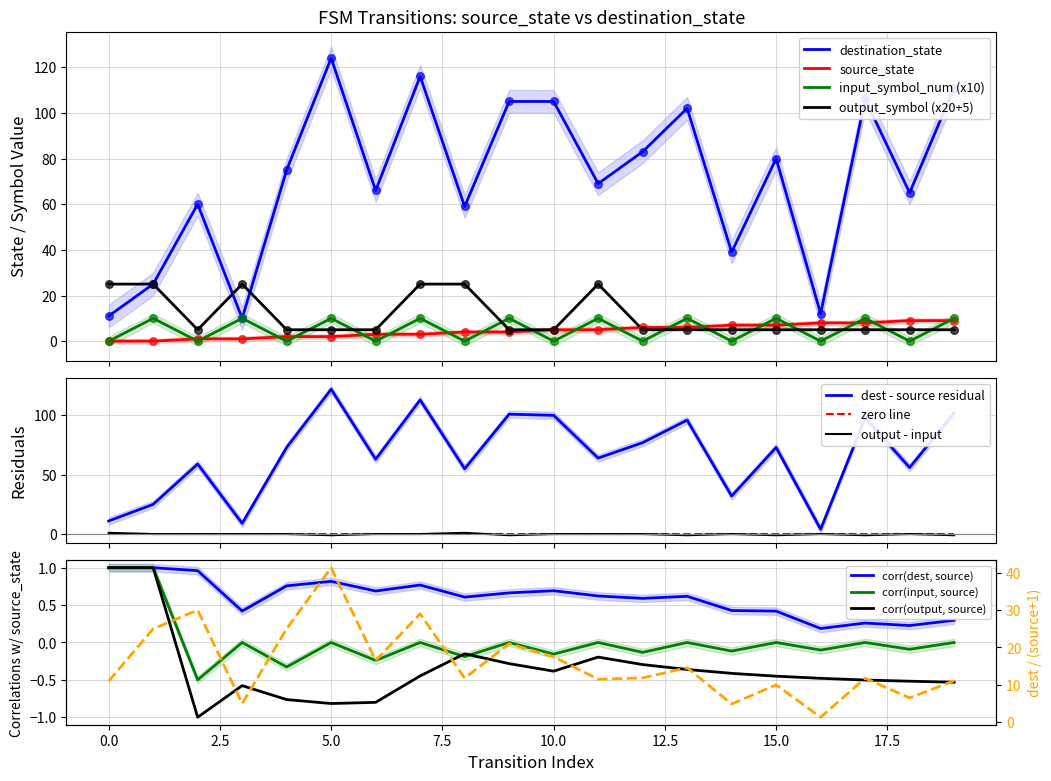

At which category is the sum across all series the highest?

7